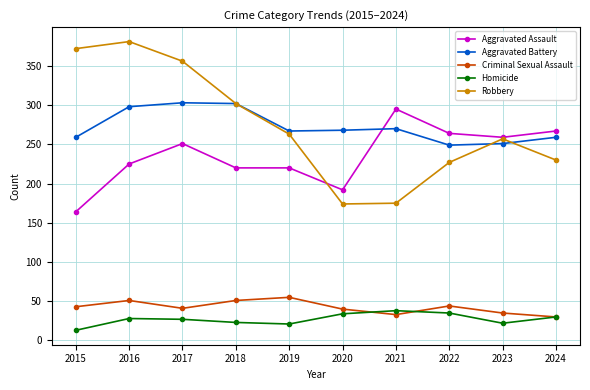

Where is the first local minimum for Criminal Sexual Assault?

2017